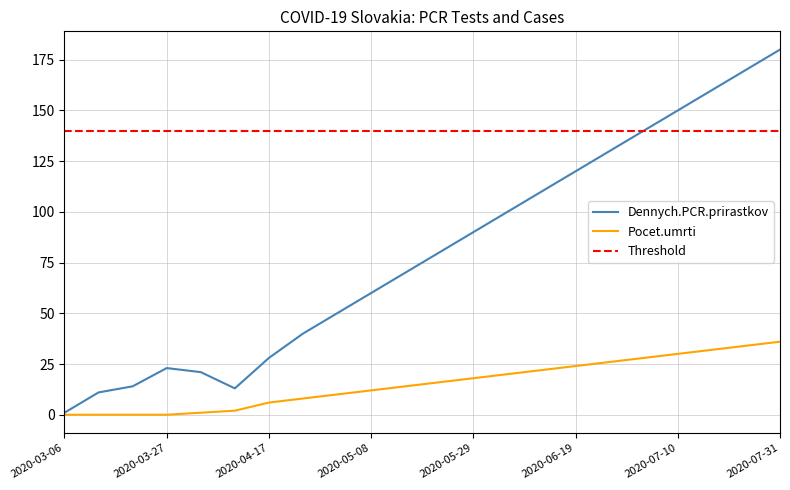

List the labels in order of Pocet.potvrdenych.PCR.testami value, largest first.

2020-07-31, 2020-07-24, 2020-07-17, 2020-07-10, 2020-07-03, 2020-06-26, 2020-06-19, 2020-06-12, 2020-06-05, 2020-05-29, 2020-05-22, 2020-05-15, 2020-05-08, 2020-05-01, 2020-04-24, 2020-04-17, 2020-04-10, 2020-04-03, 2020-03-06, 2020-03-13, 2020-03-20, 2020-03-27